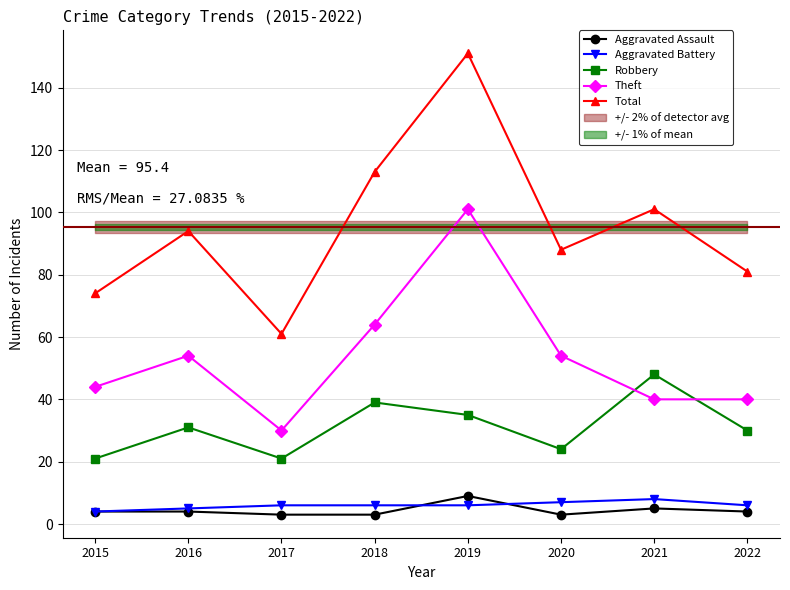

What is the highest value of the Theft series?

101